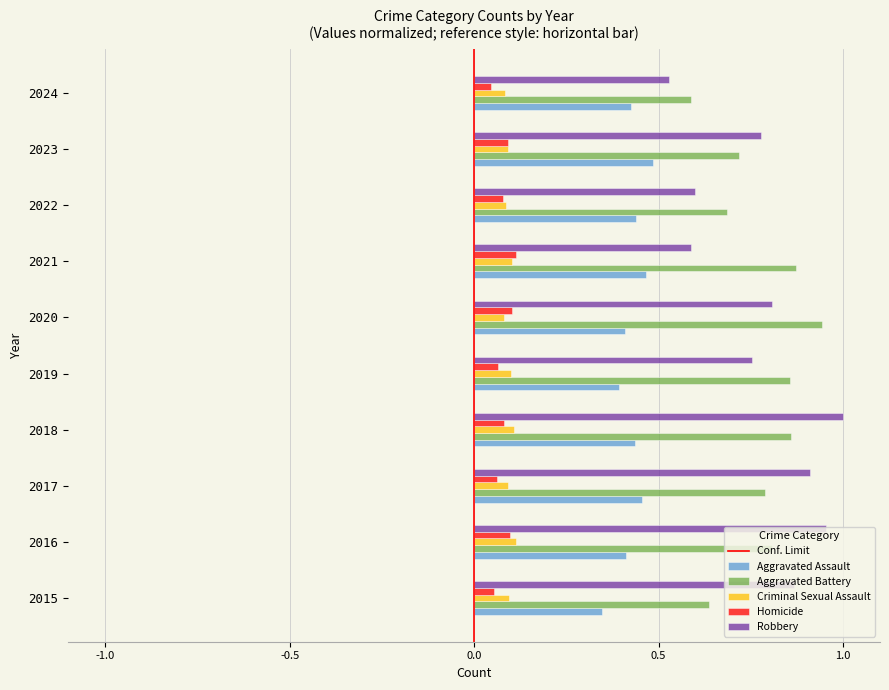

At which label does Robbery reach its peak?

2018